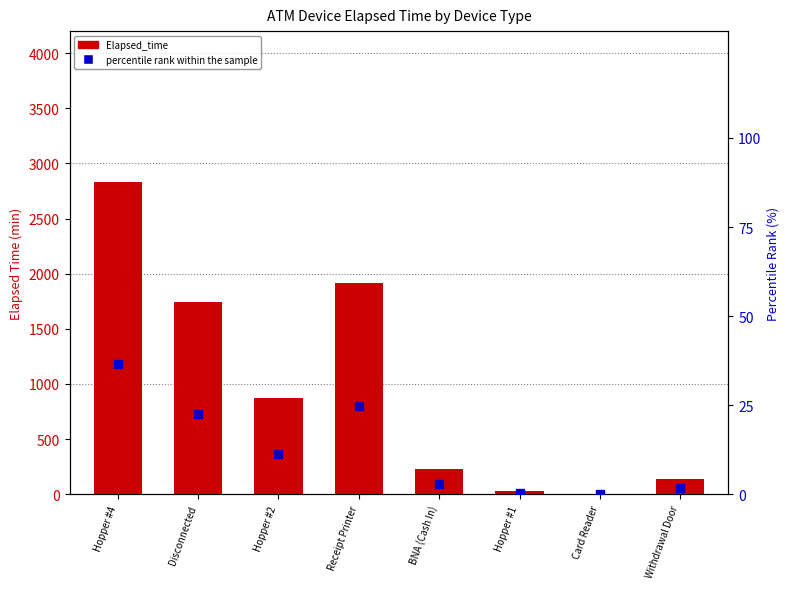

Which series has the largest total across all categories?

Elapsed_time